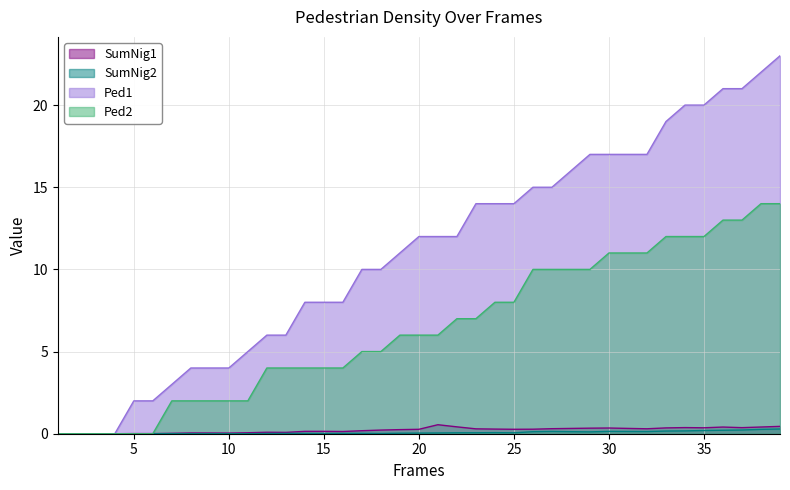

The value of SumNig1 at 25 is 0.3. True or false?

True